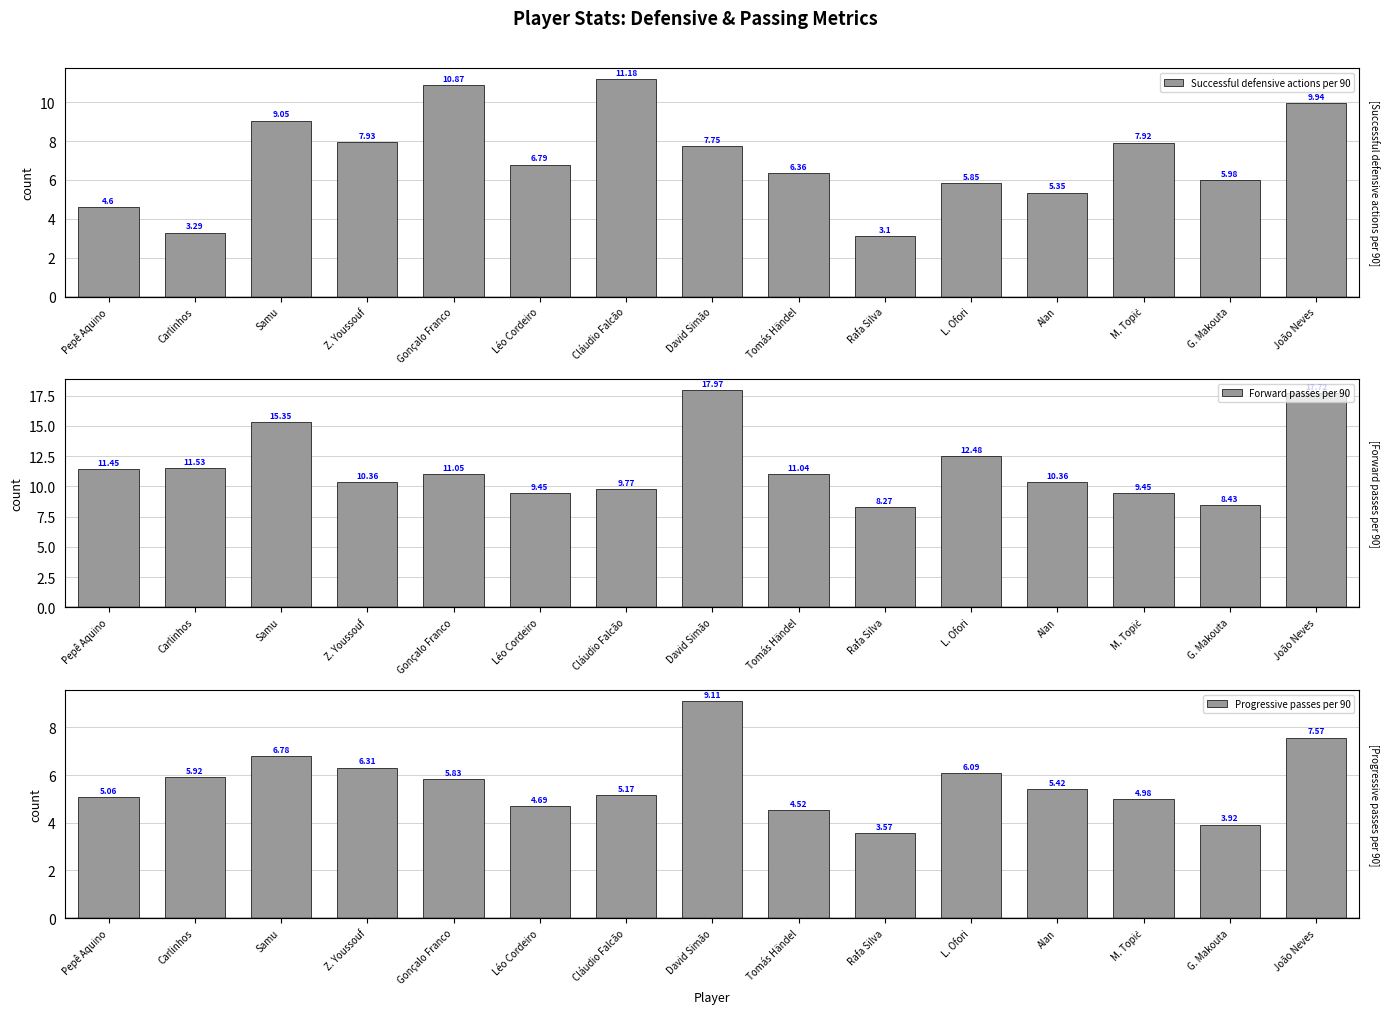

Between Samu and David Simão, which is larger?

Samu